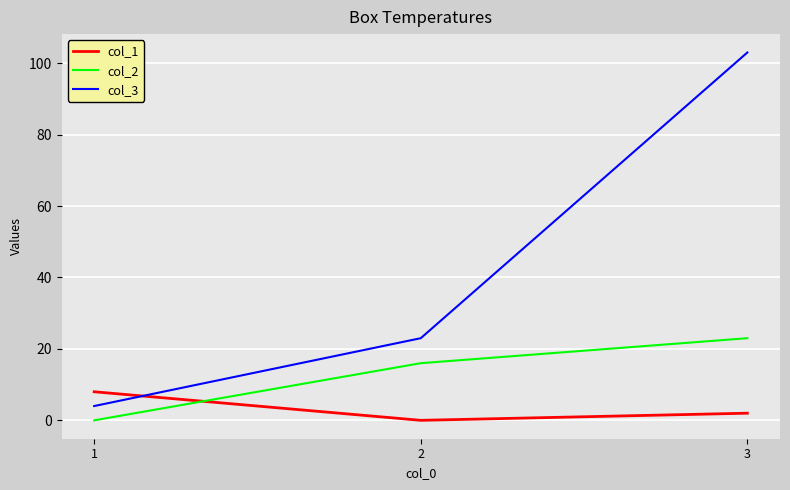

At 2, list the series in order from largest to smallest.

col_3, col_2, col_1